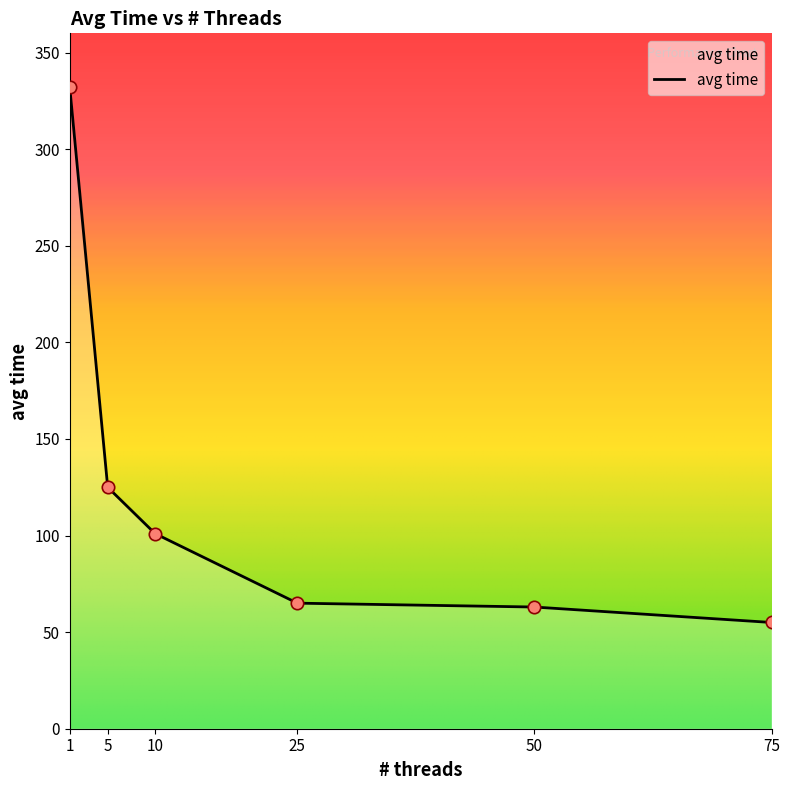

What is the ratio of the value at 50 to the value at 25?

1.0